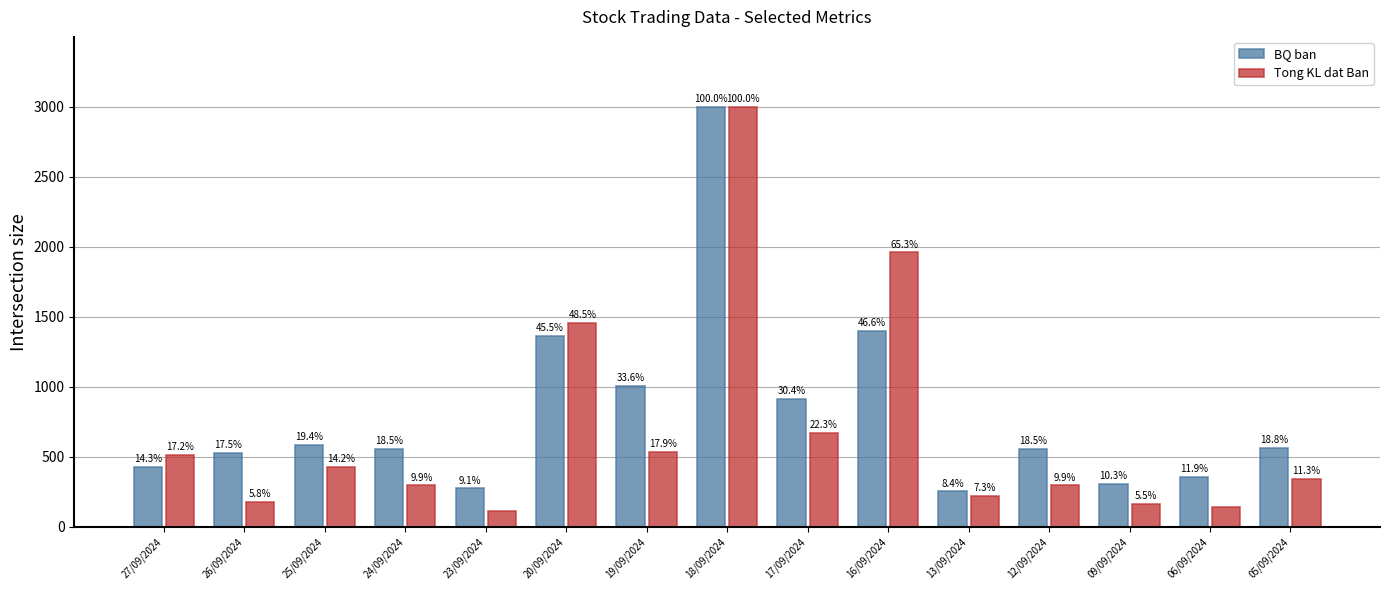

Are the bars horizontal?

No